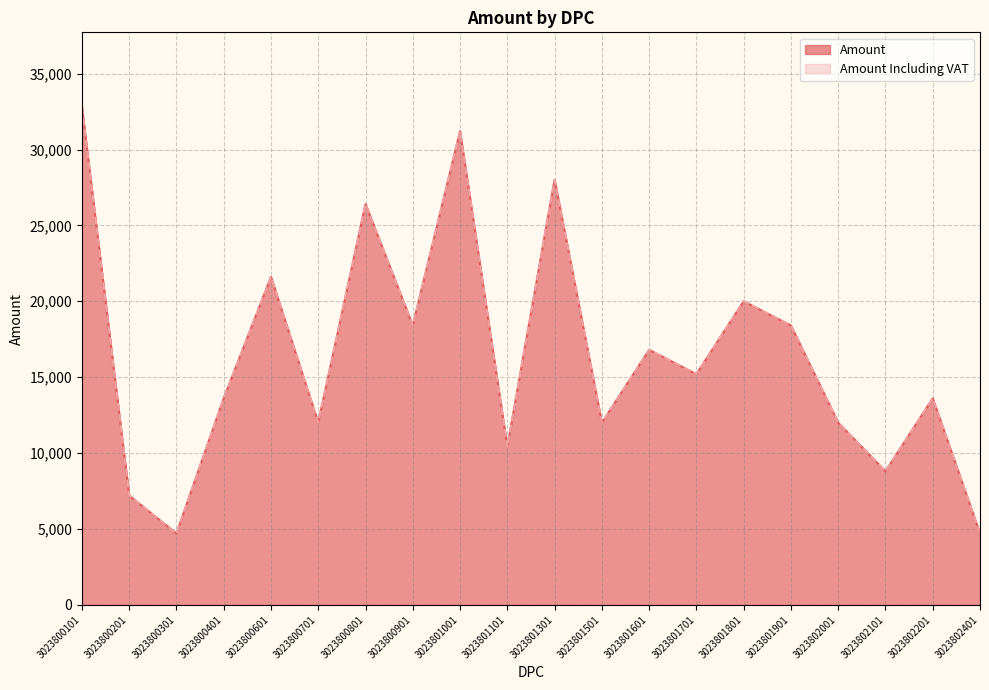

Which has a higher value, 3023800201 or 3023801601?

3023801601